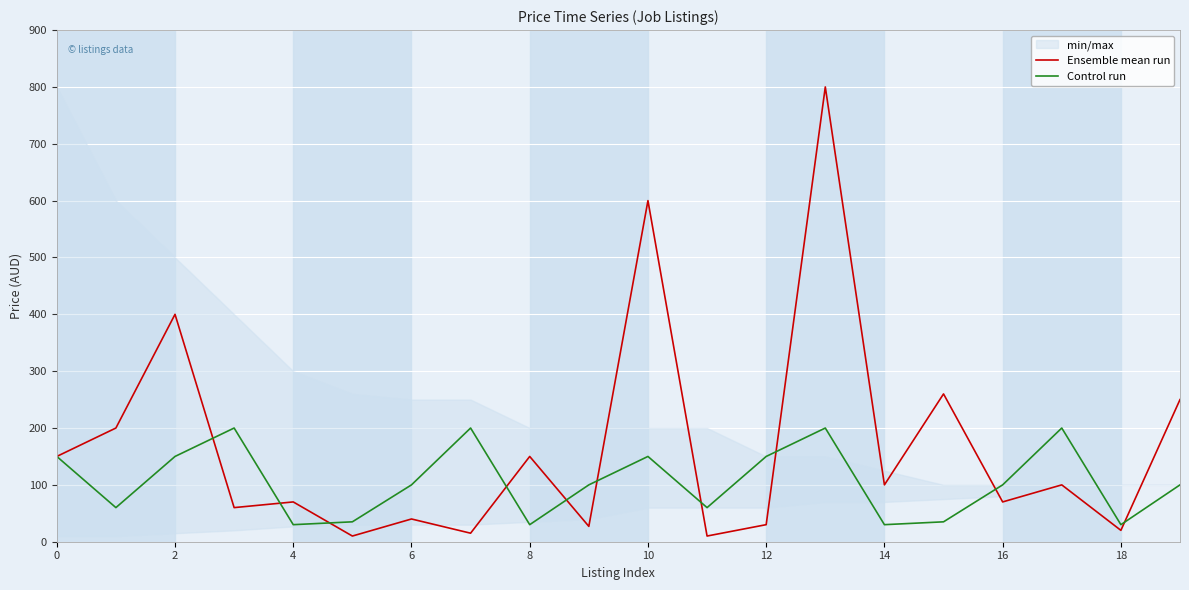

What is the difference between the second highest and second lowest values in the Ensemble mean run series?

590